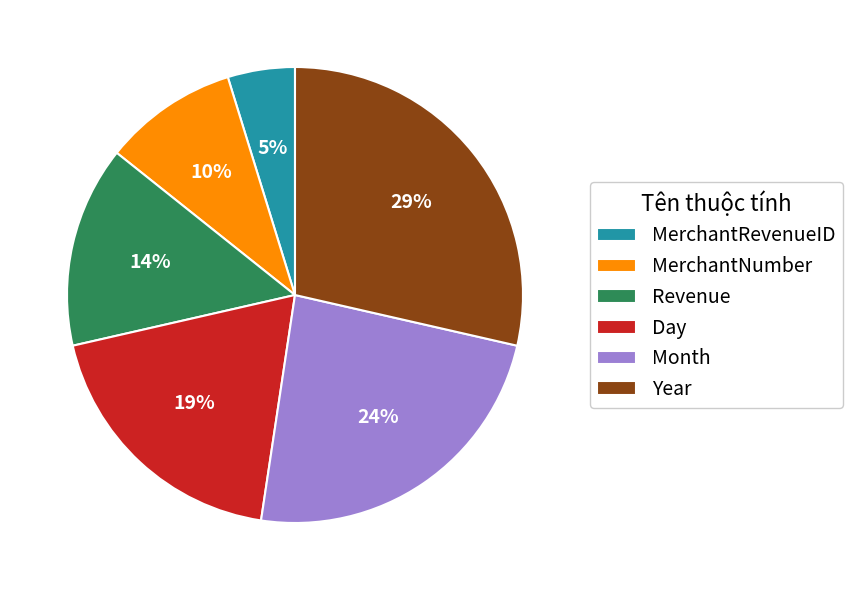

To the nearest percent, what is the average slice percentage?

17%